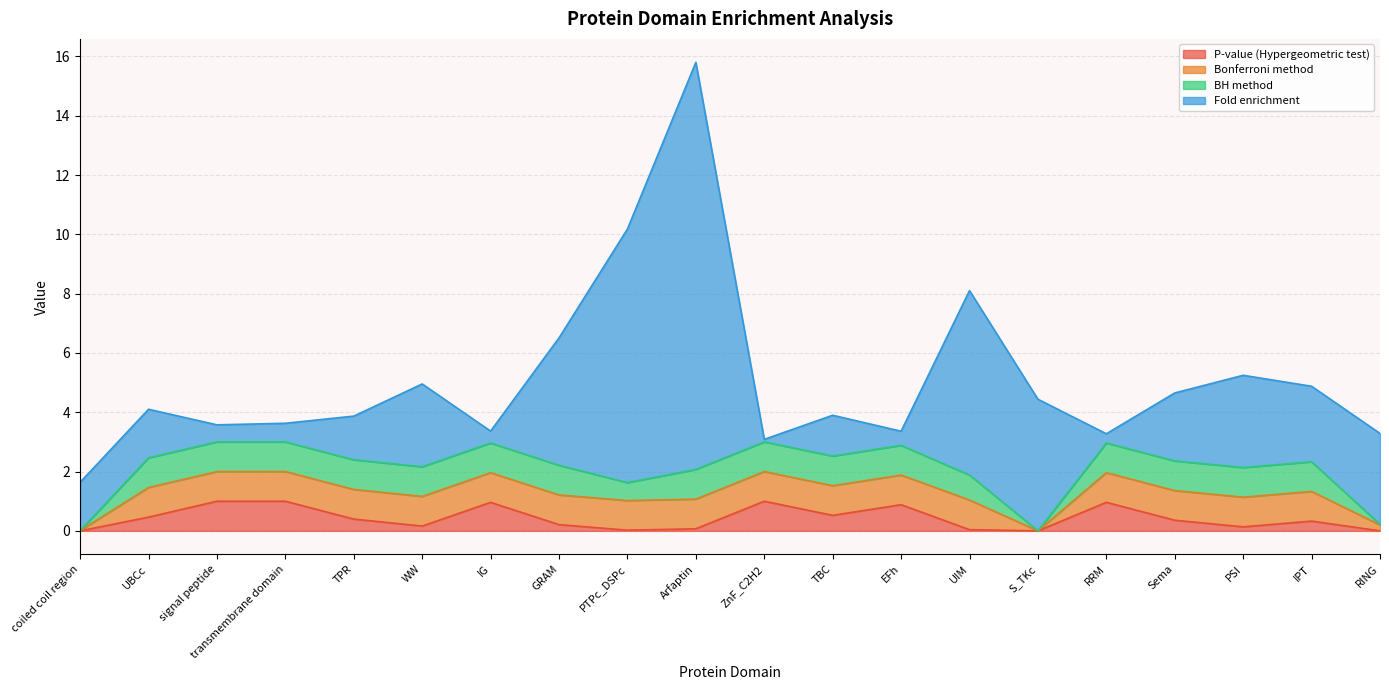

What is the spread (max minus min) of values at Sema?

1.9